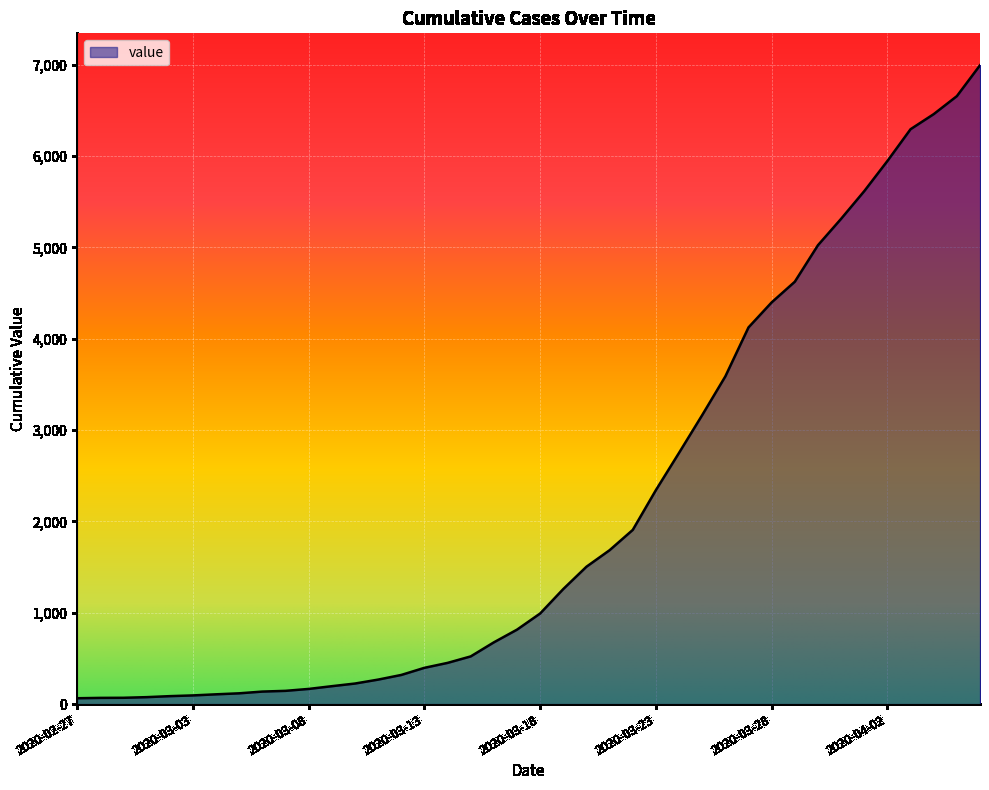

What is the greatest value displayed?

6994